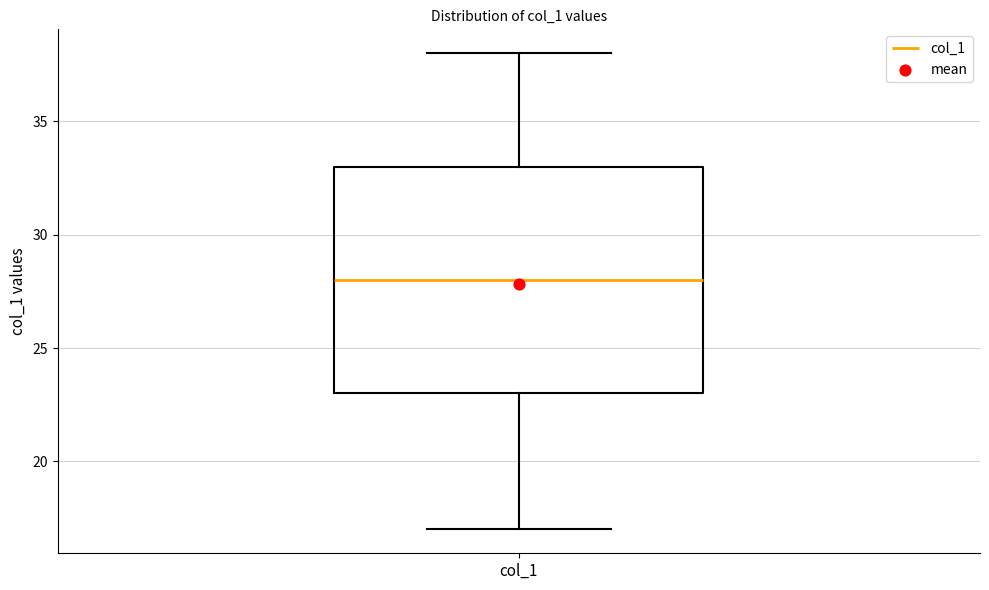

Read this box plot against the y-axis: the position of the median line, the range covered by the box, and the ends of both whiskers. The values are not printed on the chart, so give them approximately, as read against the axis.

median 28, box 23 to 33, whiskers 17 to 38